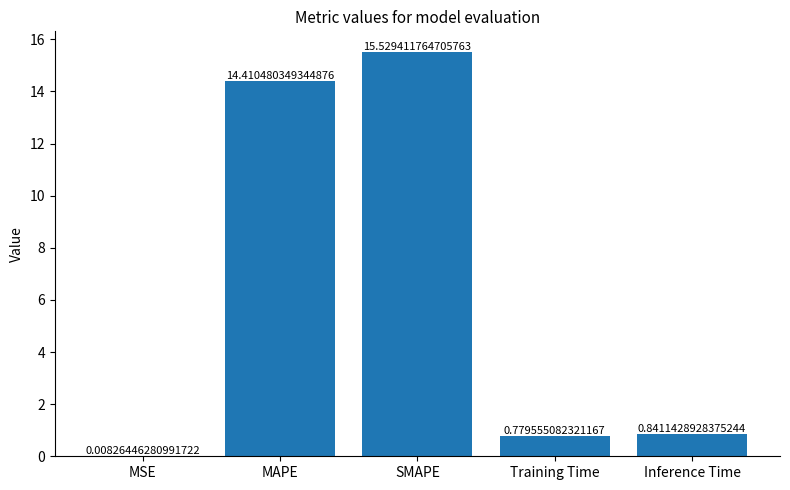

Which category has the highest value across all series?

SMAPE